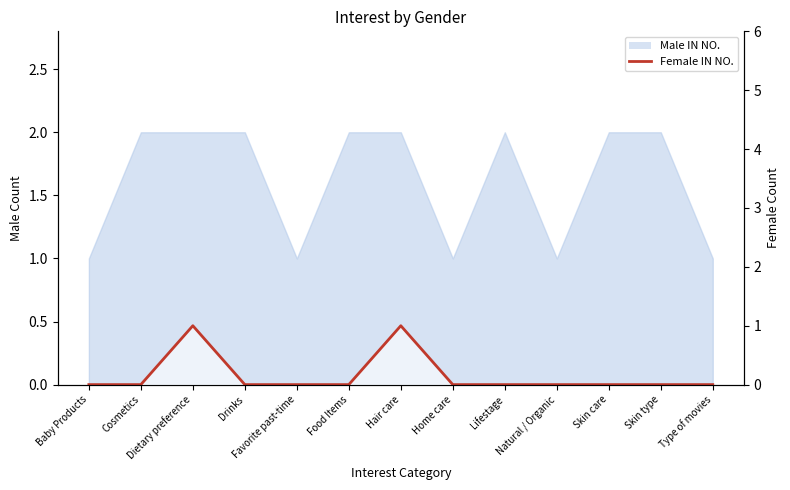

At which category does the chart reach its peak across all series?

Dietary preference